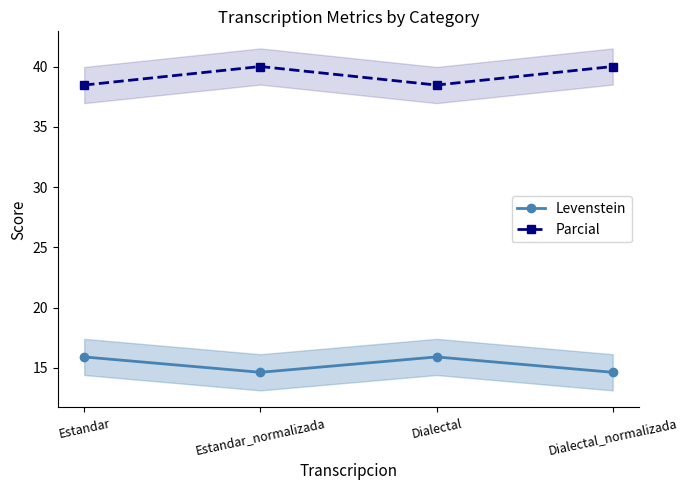

Reading left to right, extract all data points from this chart.

Levenstein: Estandar=15.9	Estandar_normalizada=14.6	Dialectal=15.9	Dialectal_normalizada=14.6
Parcial: Estandar=38.5	Estandar_normalizada=40.0	Dialectal=38.5	Dialectal_normalizada=40.0